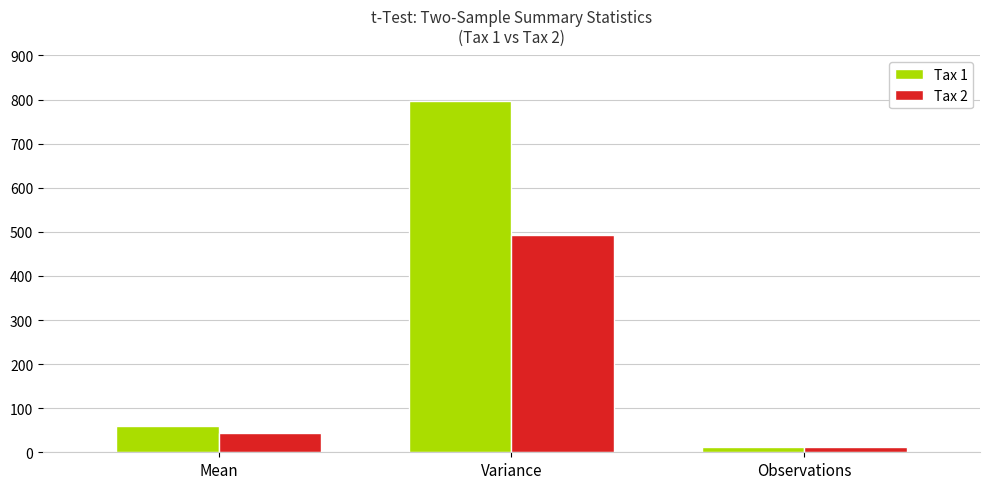

At how many categories does at least one series exceed 743?

1